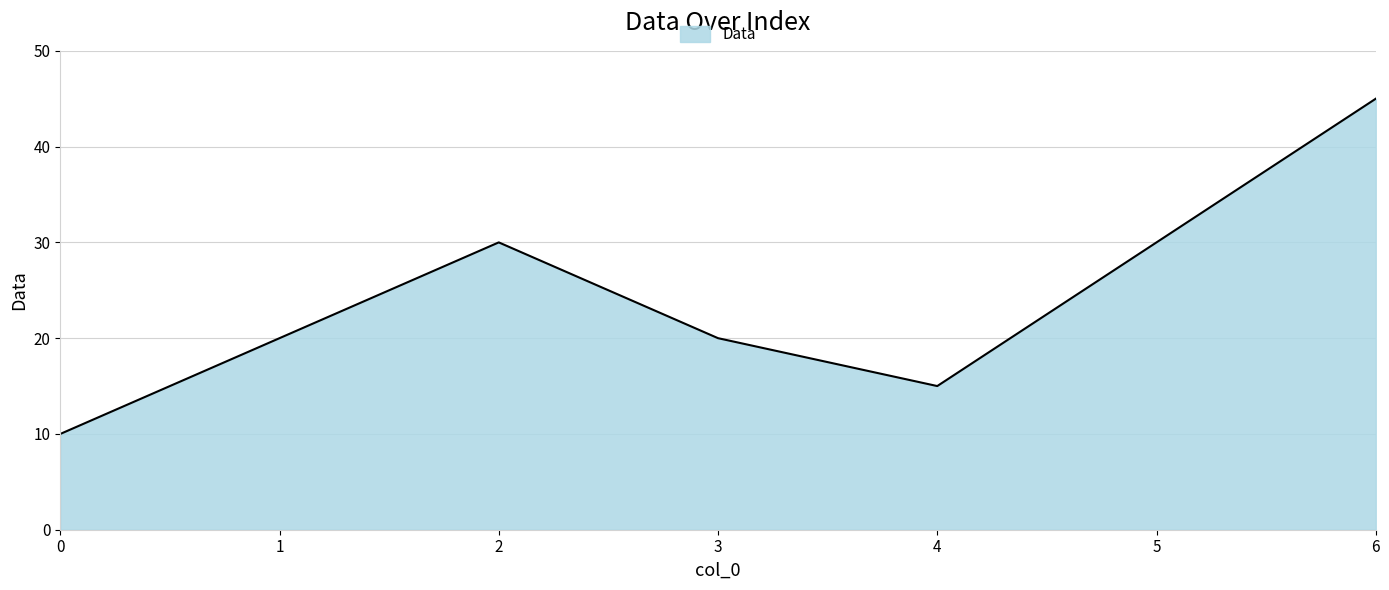

What is the approximate value at 0, to the nearest 5?

10